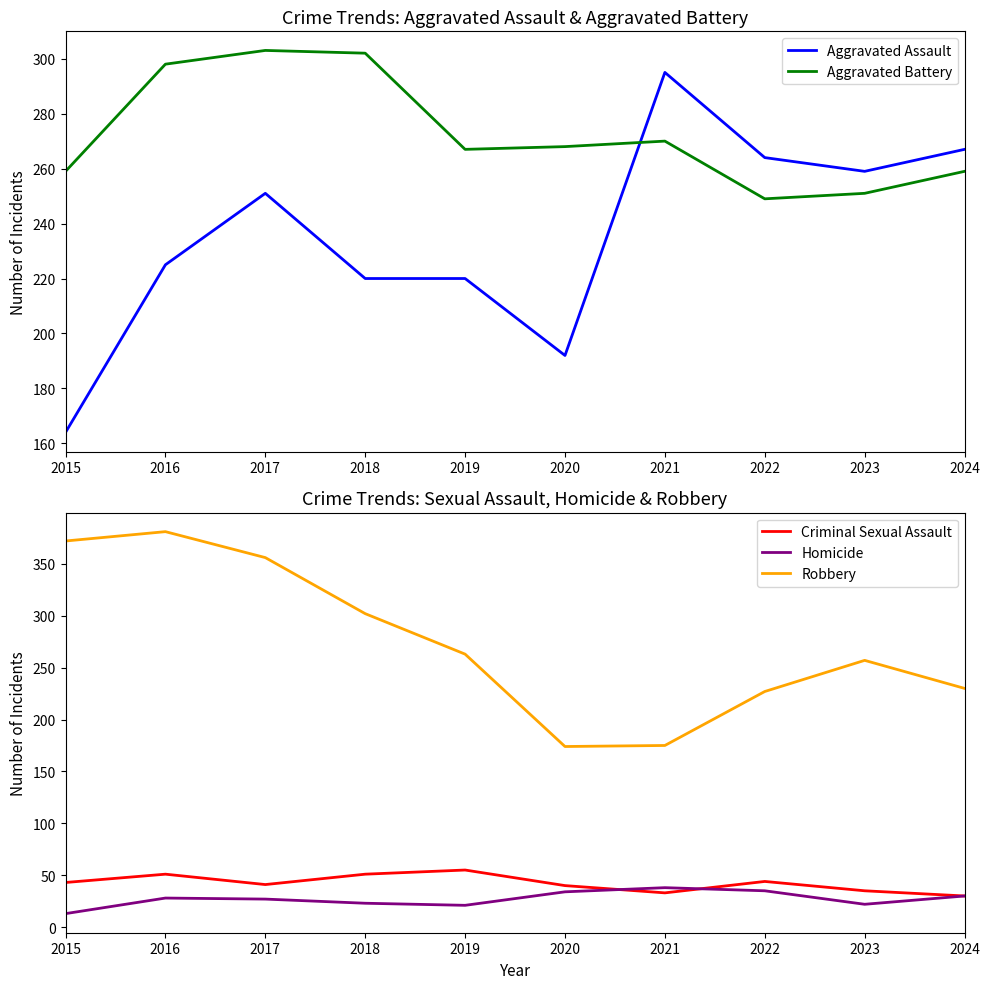

Which category has the lowest value in the Homicide series?

2015